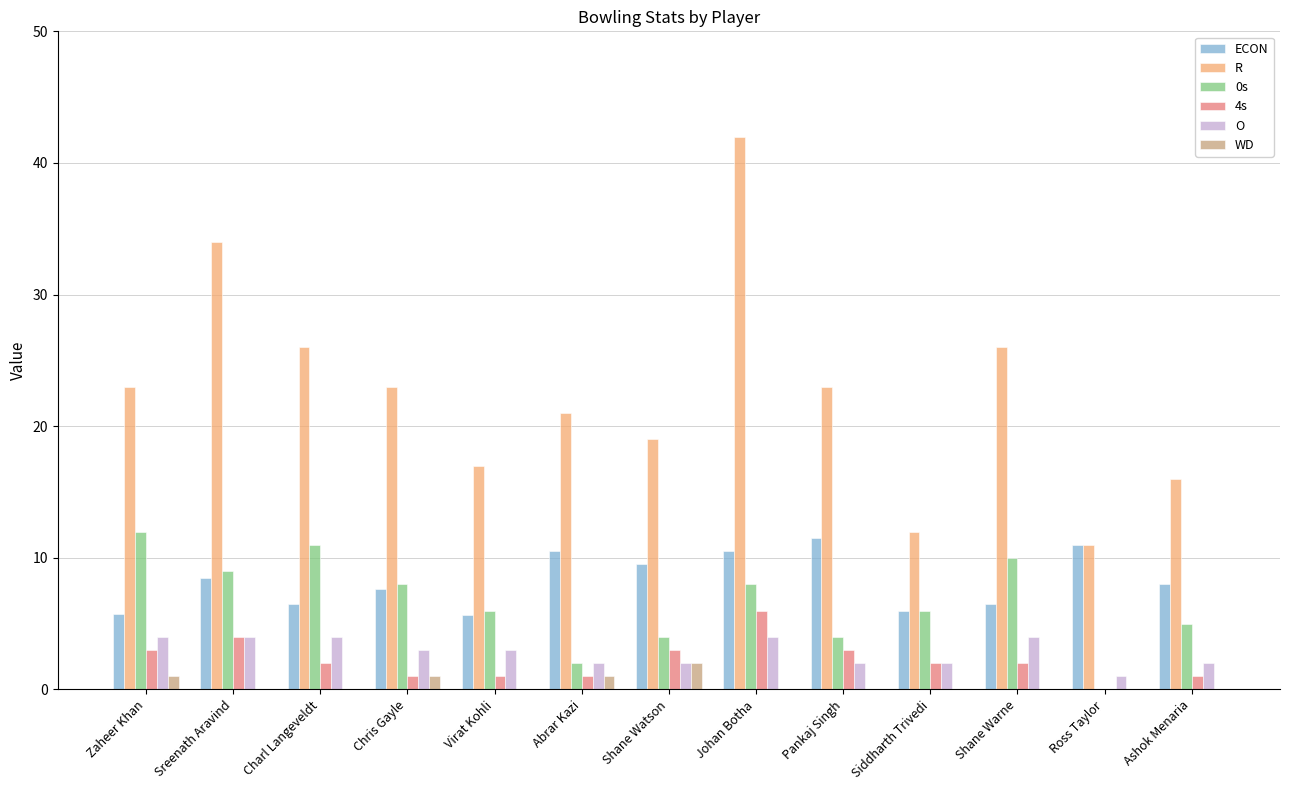

The ECON series shows 19.5 at Pankaj Singh. True or false?

False